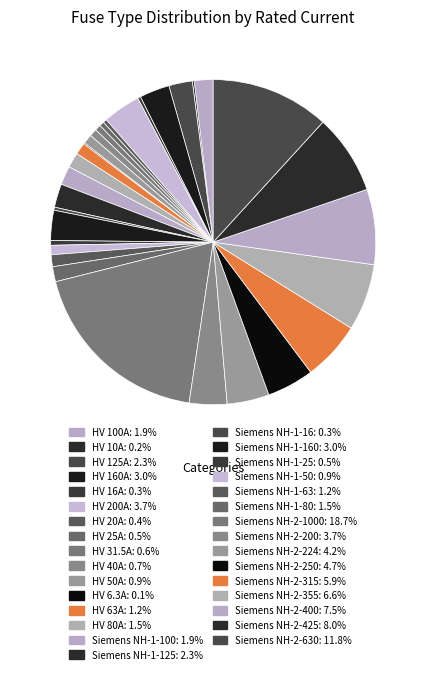

Which slice is the smallest?

HV 6.3A